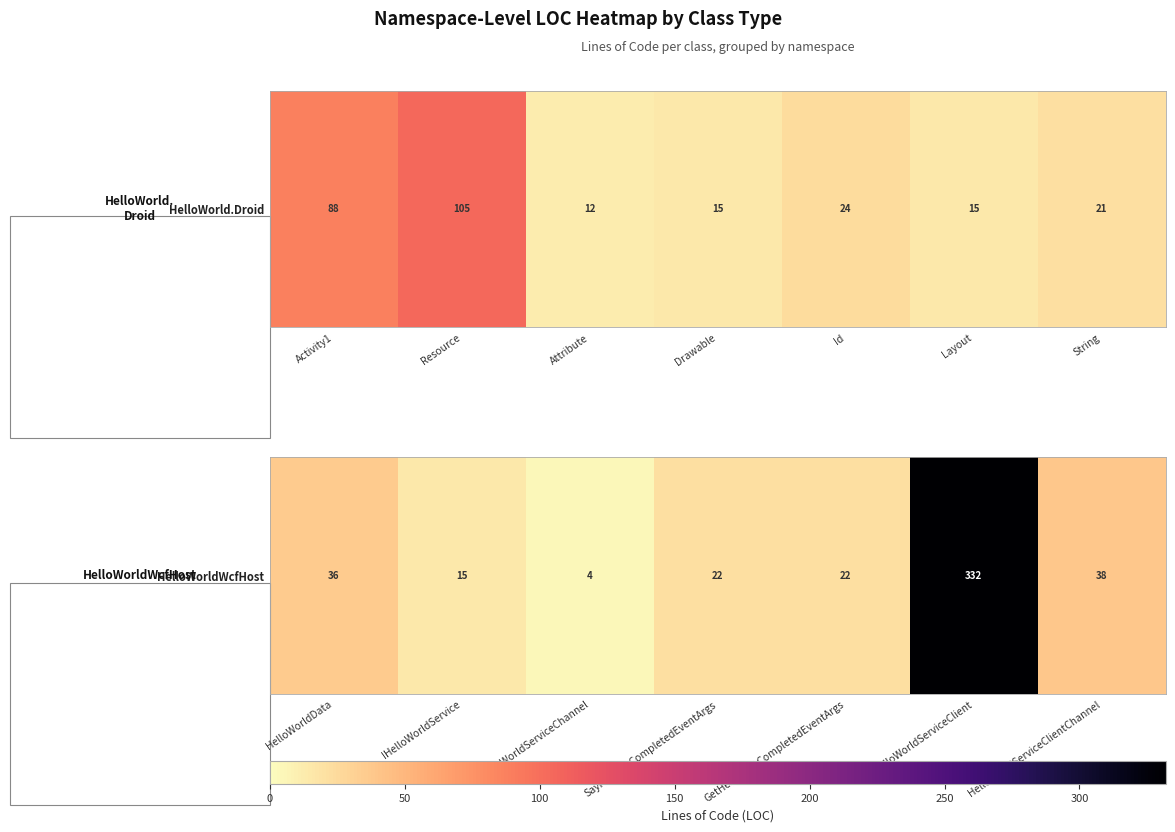

Is it true that the value at GetHelloDataCompletedEventArgs is 14?

False